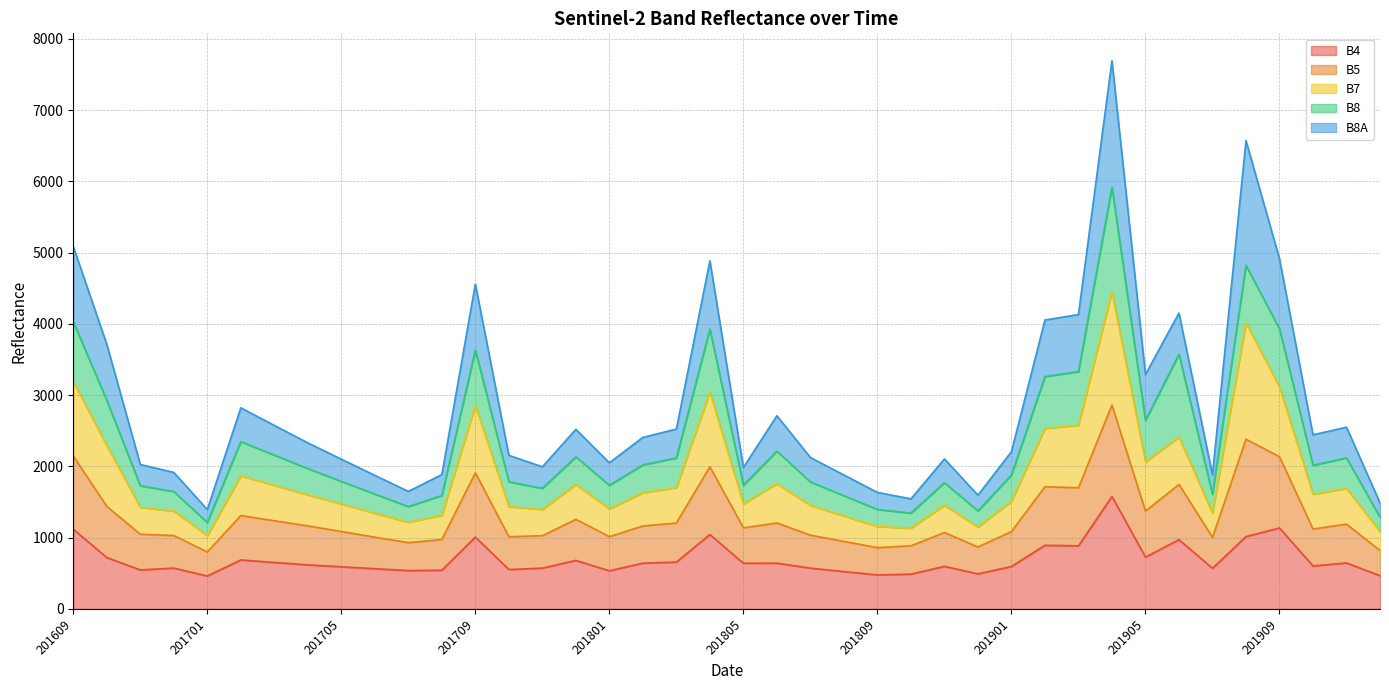

Does the chart have visible grid lines?

Yes